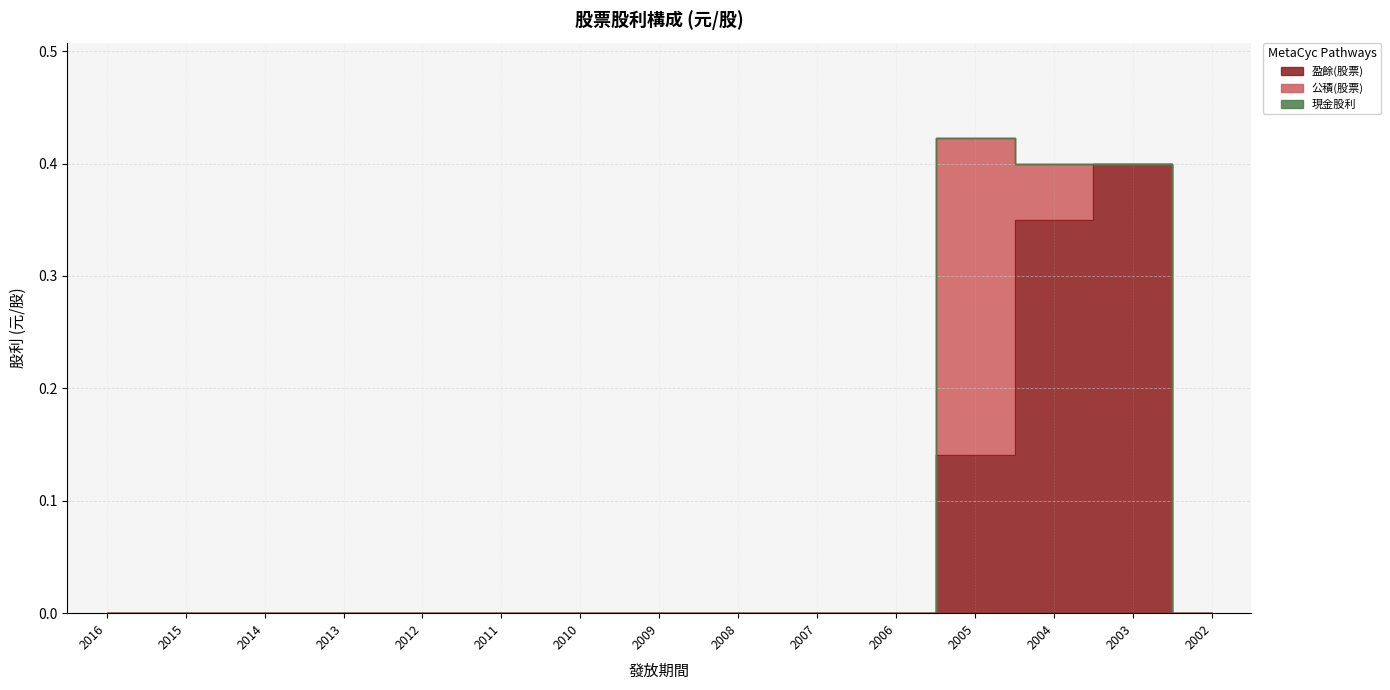

At which label does 盈餘(股票) reach its minimum?

2016